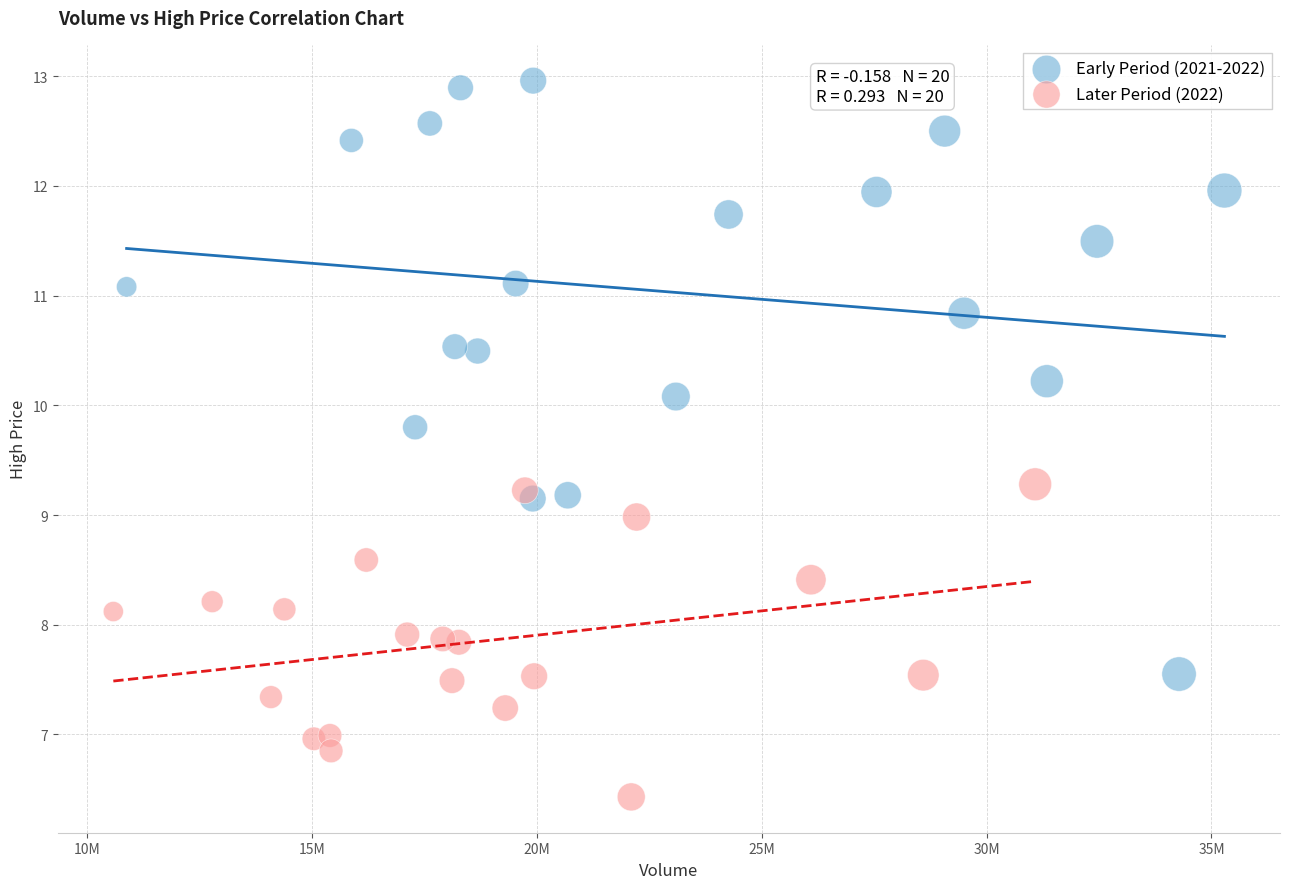

Which series reaches the minimum Y coordinate?

Later Period (2022)